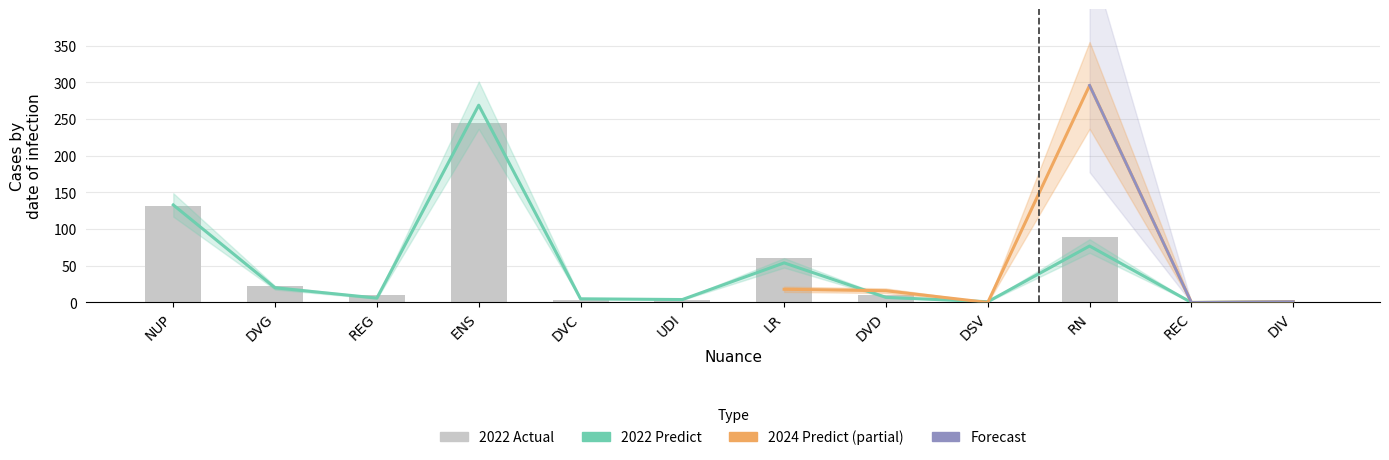

True or false: 2022 Actual has a value of 85 at NUP.

False